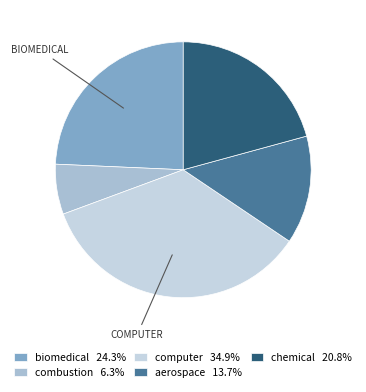

How many segments does this pie chart have?

5